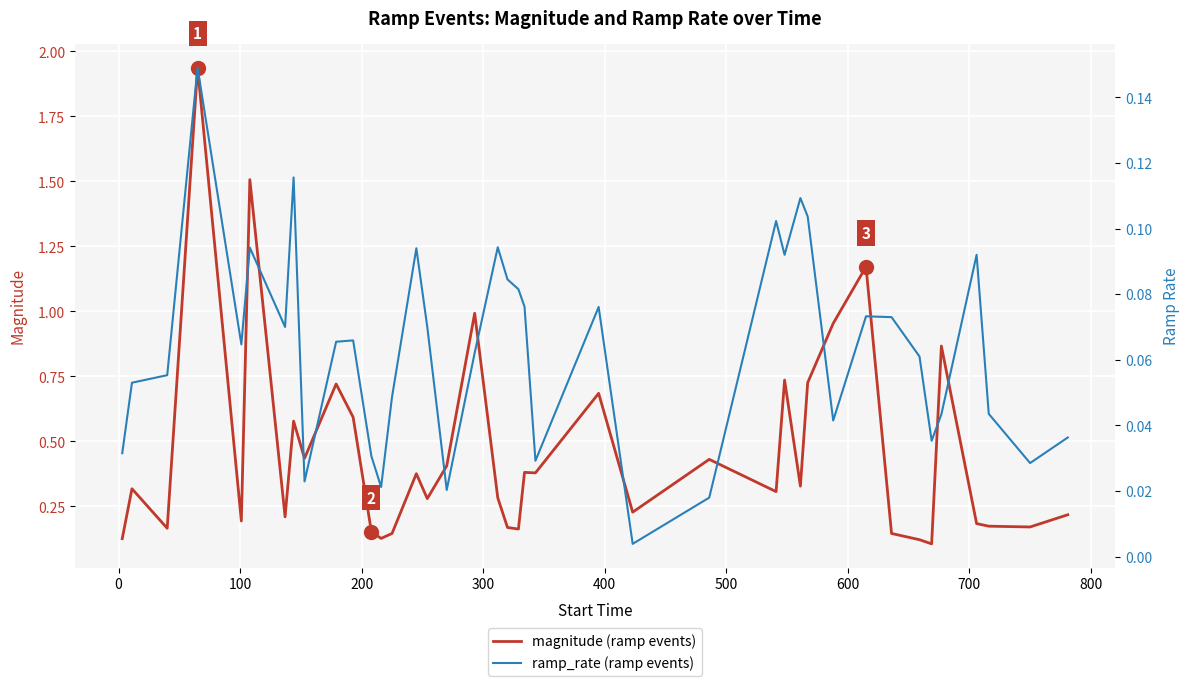

True or false: magnitude (ramp events) has a value of 0.4 at 800.

False